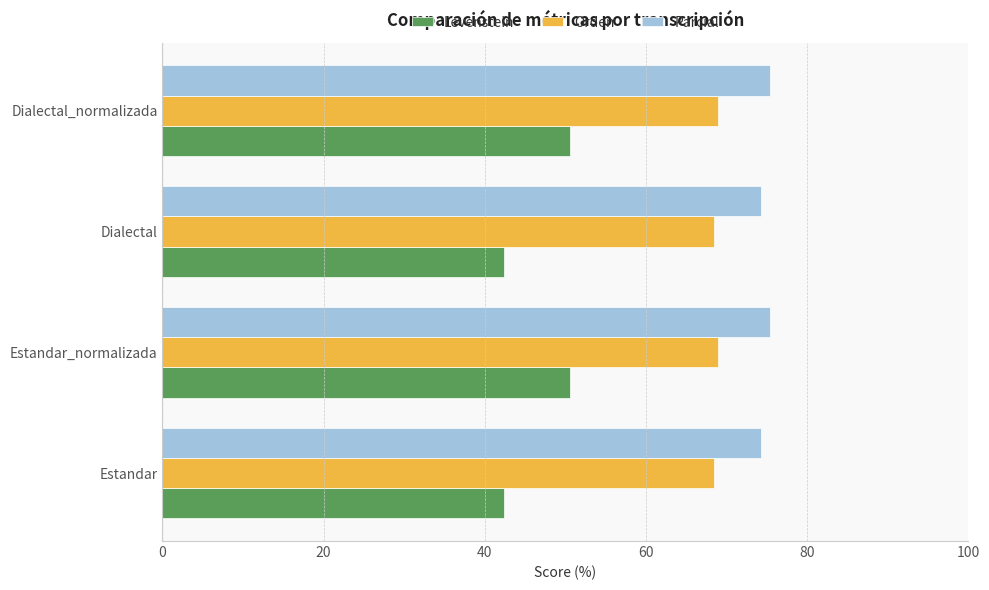

What are all the series names shown in the legend?

Levenstein, Orden, Parcial